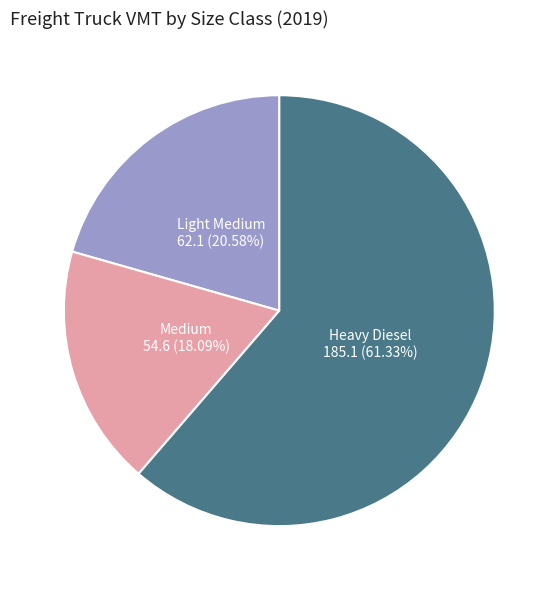

Between Heavy Diesel and Light Medium, which is larger?

Heavy Diesel